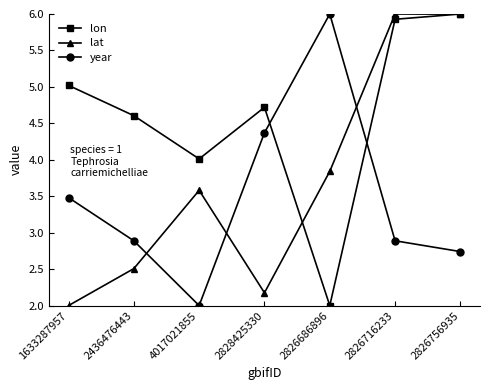

What is the smallest value displayed?

2.0